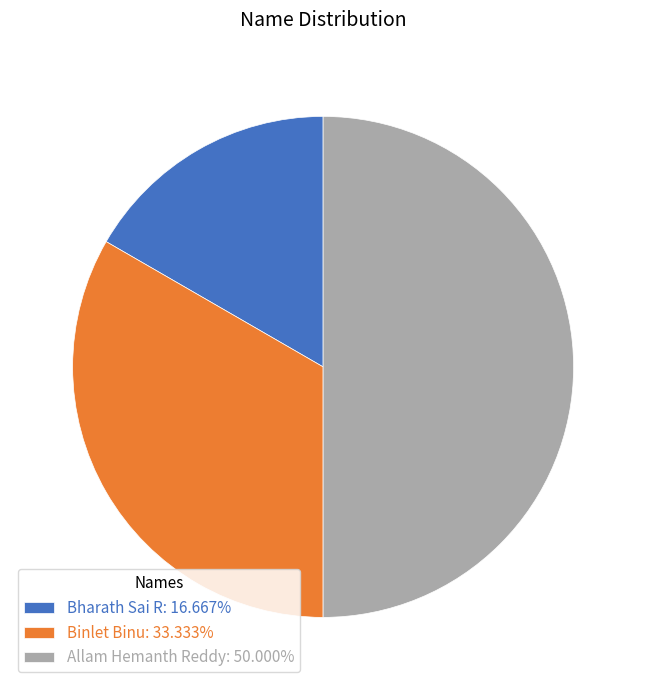

What is the ratio of the value at Bharath Sai R: 16.667% to the value at Allam Hemanth Reddy: 50.000%?

0.3